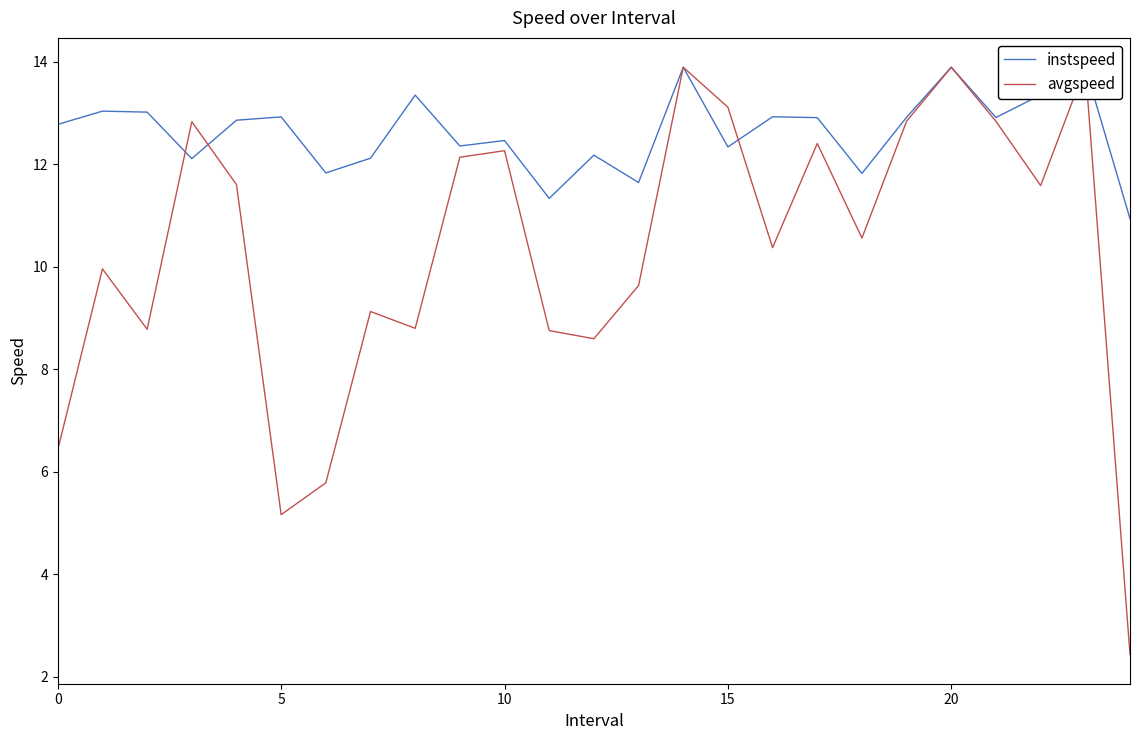

What is the lowest value of the avgspeed series?

2.4